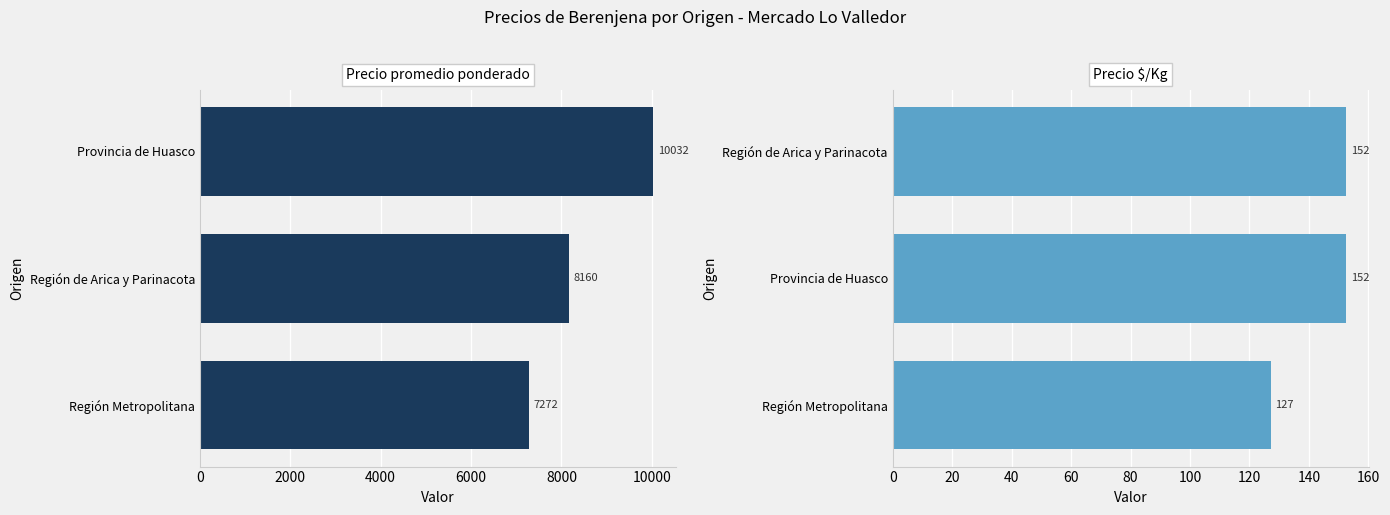

Reading left to right, transcribe all the data shown in this chart.

Precio promedio ponderado: 7272.2	8159.8	10031.5
Precio $/Kg: 127.2	152.5	152.5